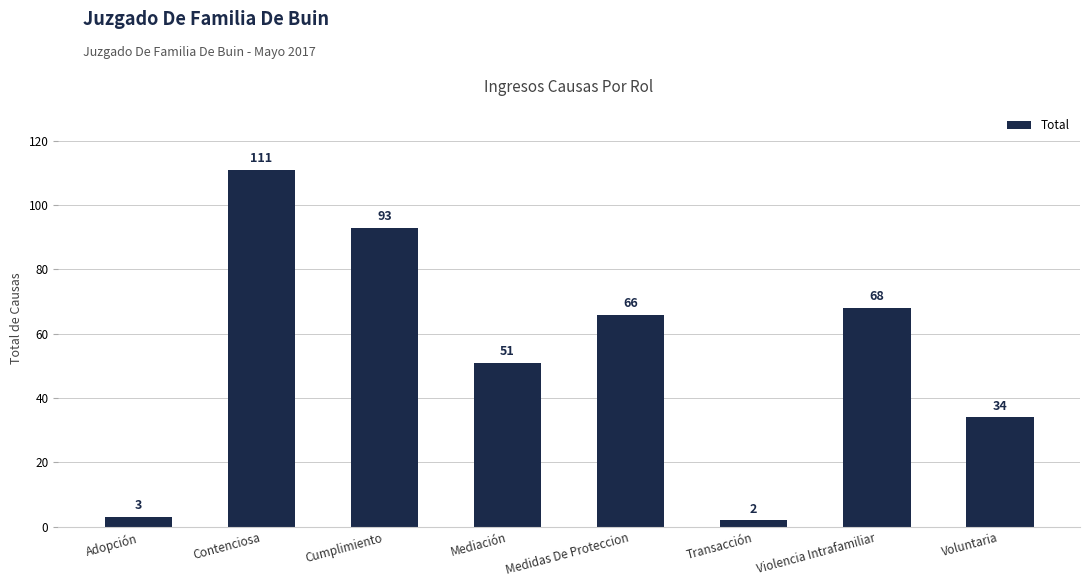

List the labels in order of value, largest first.

Contenciosa, Cumplimiento, Violencia Intrafamiliar, Medidas De Proteccion, Mediación, Voluntaria, Adopción, Transacción